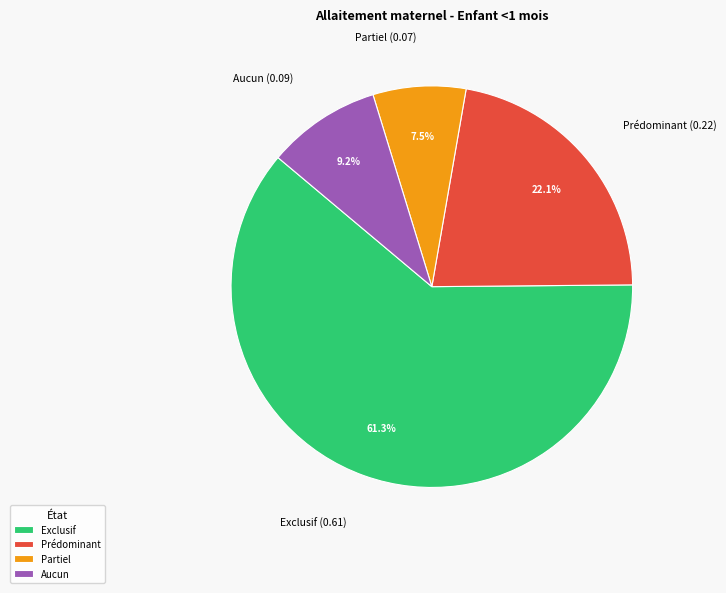

The Aucun slice represents 9% of the pie. True or false?

True